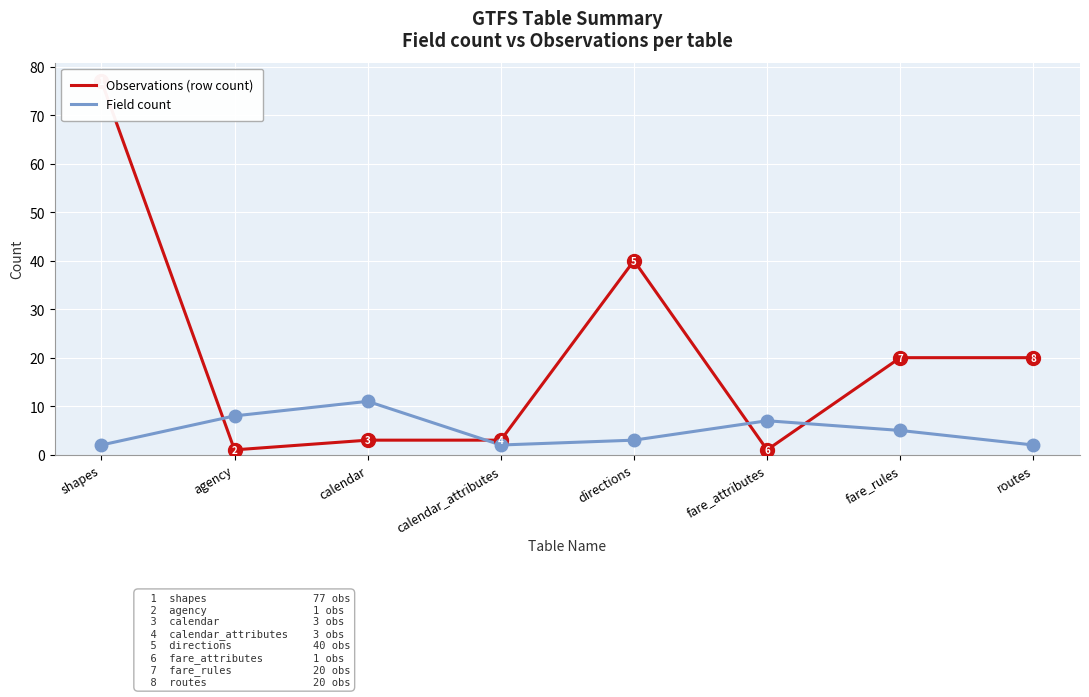

True or false: Observations (row count) has a value of 77 at shapes.

True